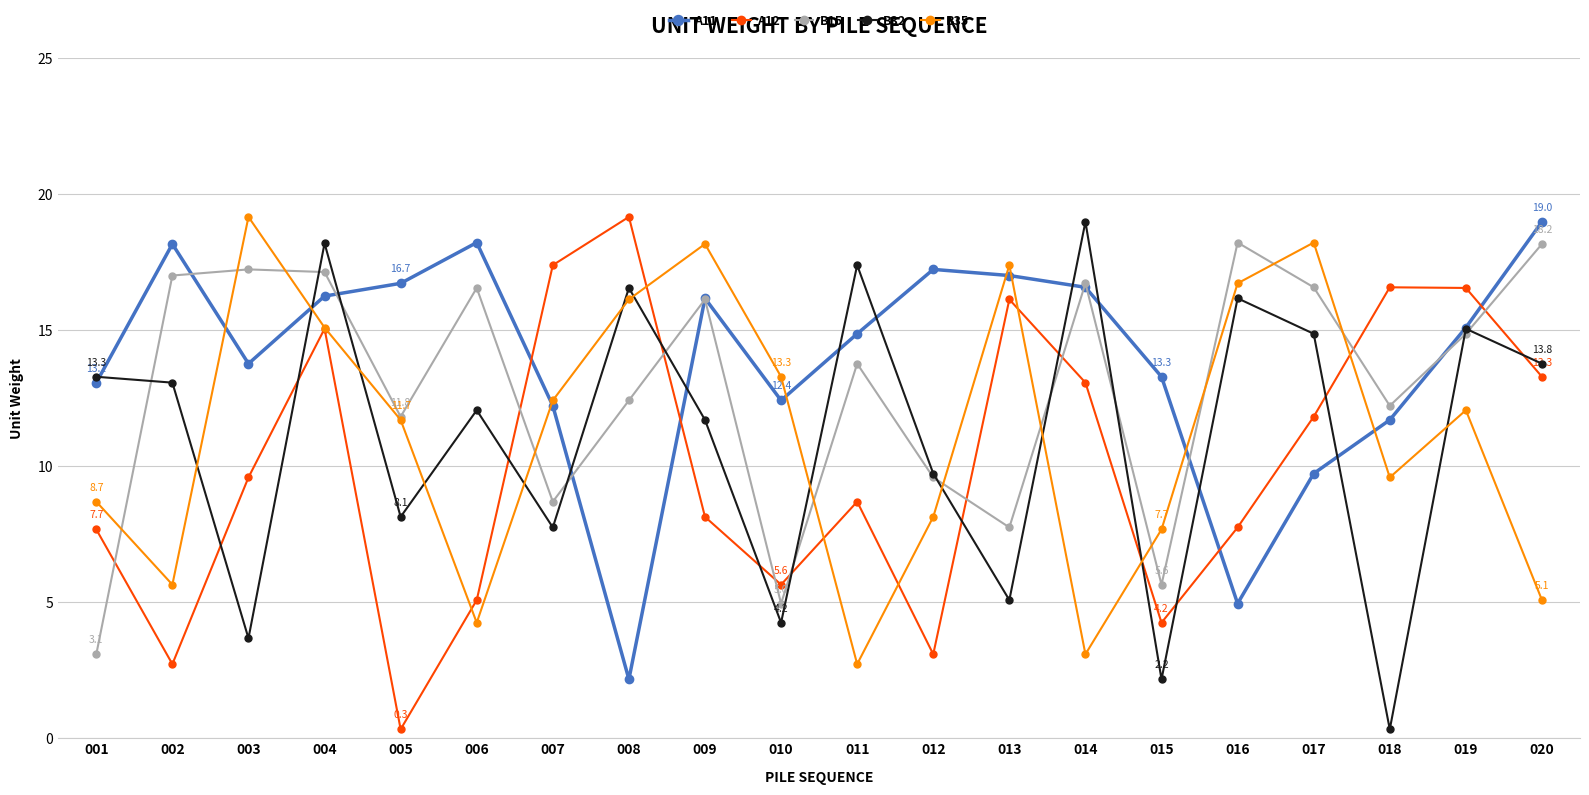

What is the value of the A11 point at the 20th from the left?

19.0